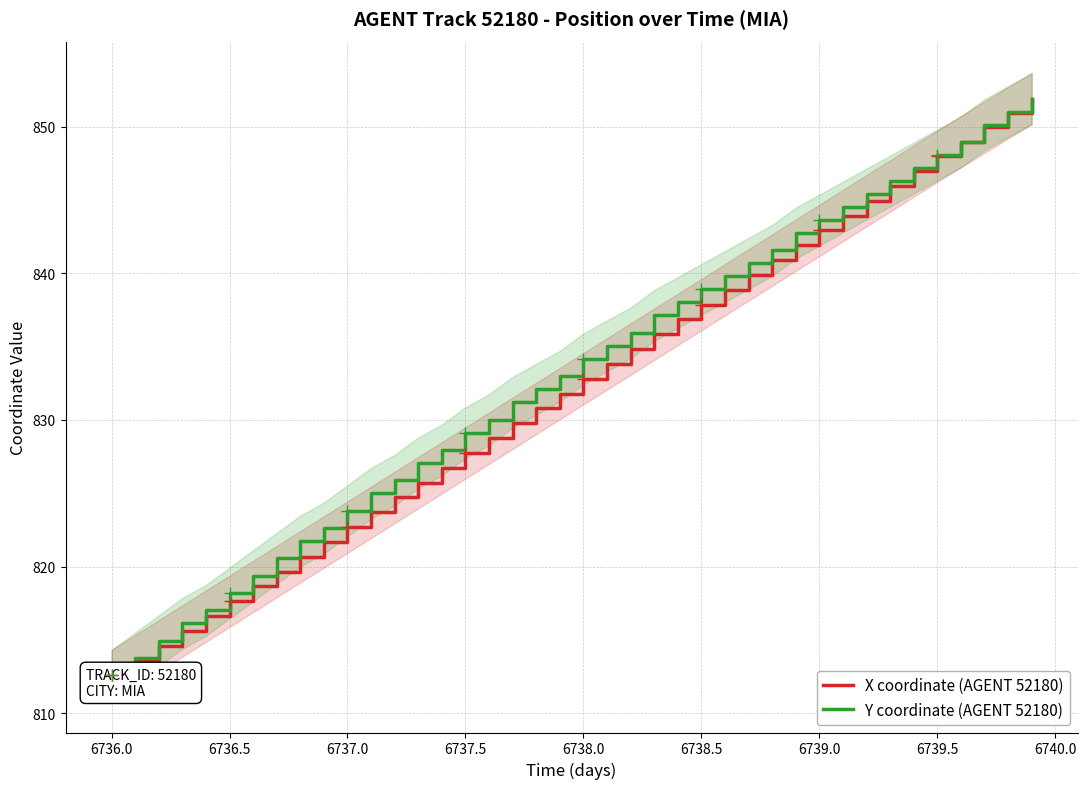

Count the number of categories in the chart.

40